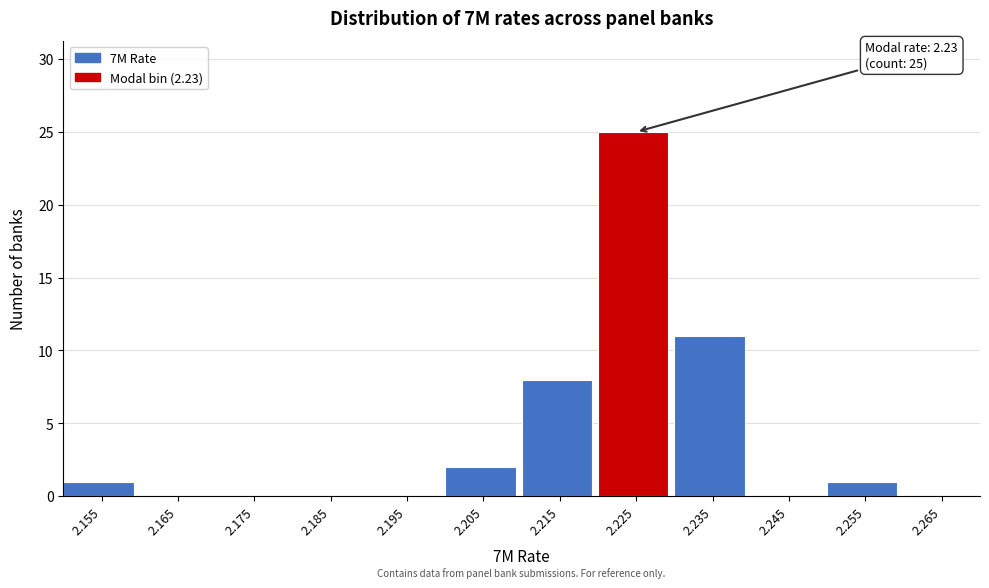

Reading right to left, list all the values displayed in this chart.

2.265=0	2.255=1	2.245=0	2.235=11	2.225=25	2.215=8	2.205=2	2.195=0	2.185=0	2.175=0	2.165=0	2.155=1